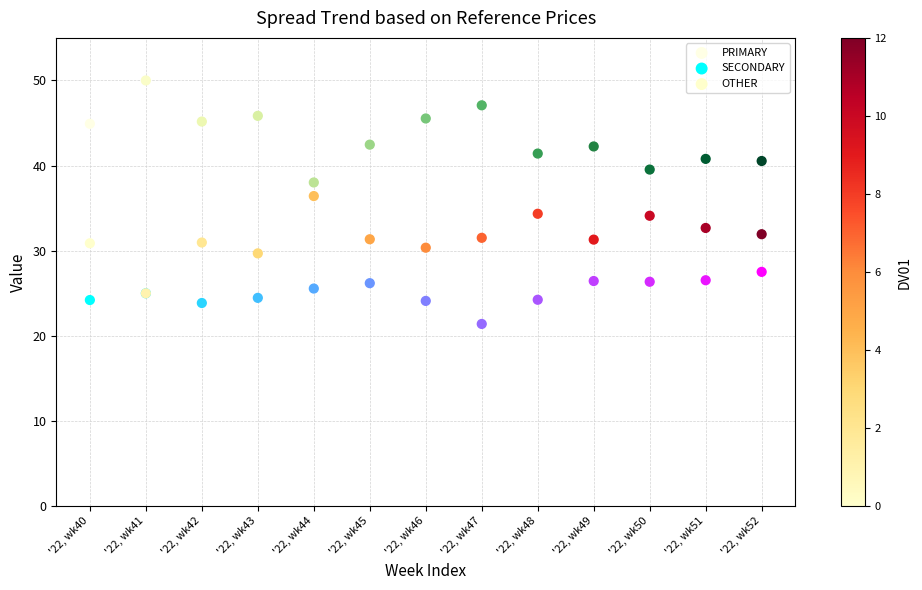

What are all the series names shown in the legend?

PRIMARY, SECONDARY, OTHER